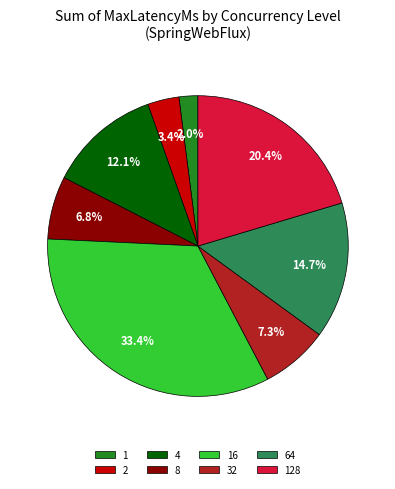

Is it true that 64 is 15% of the pie?

True